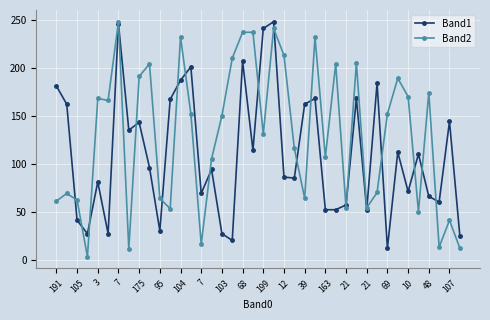

True or false: Band2 has more than 0 interior local peaks.

True